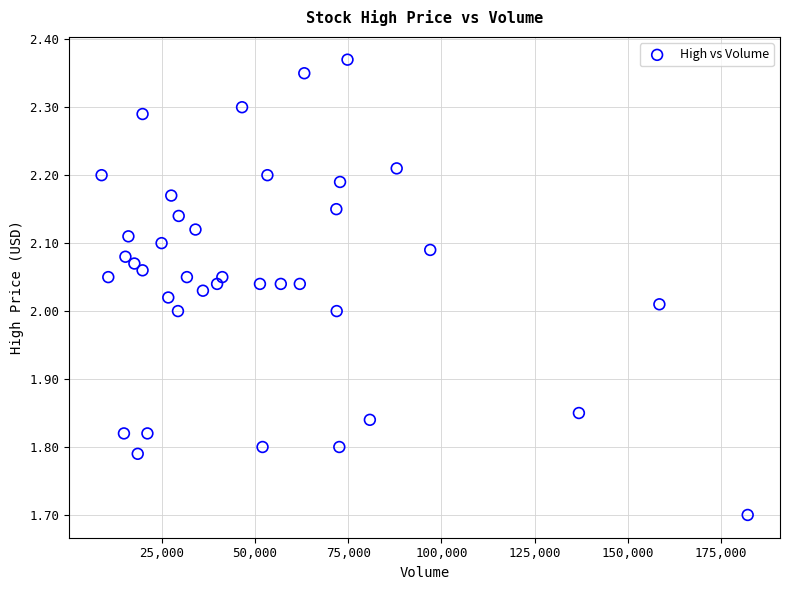

What is the range of X values (max minus min)?

173400.0